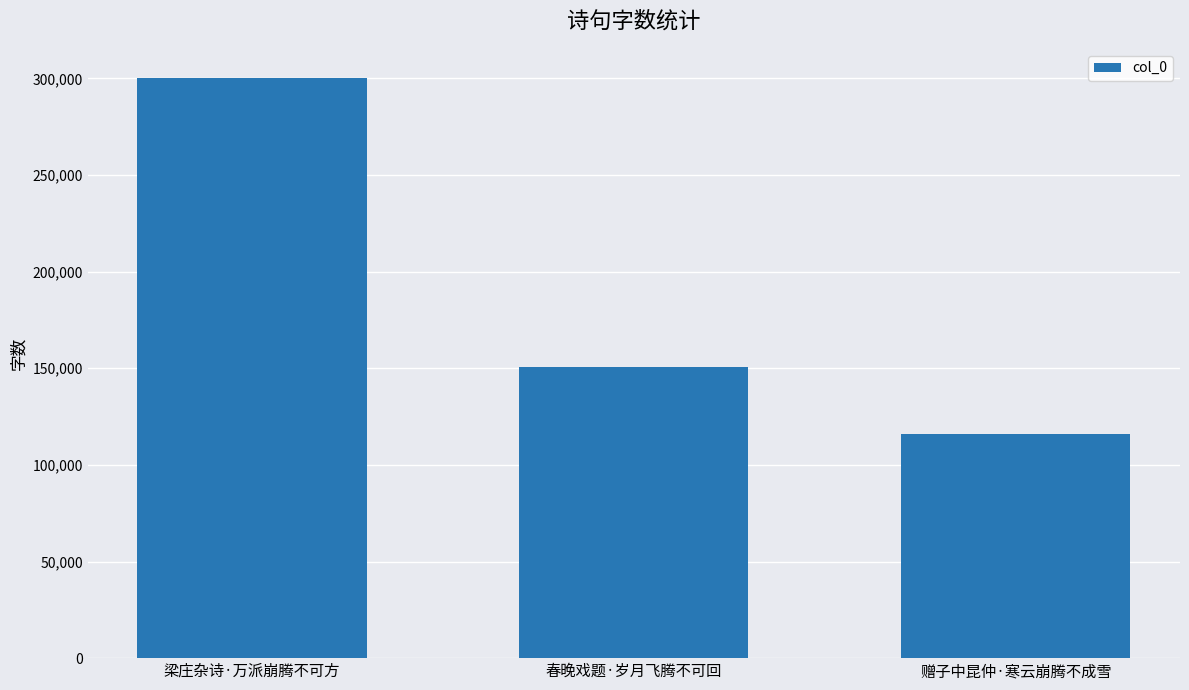

Which label corresponds to the largest value in the chart?

梁庄杂诗·万派崩腾不可方